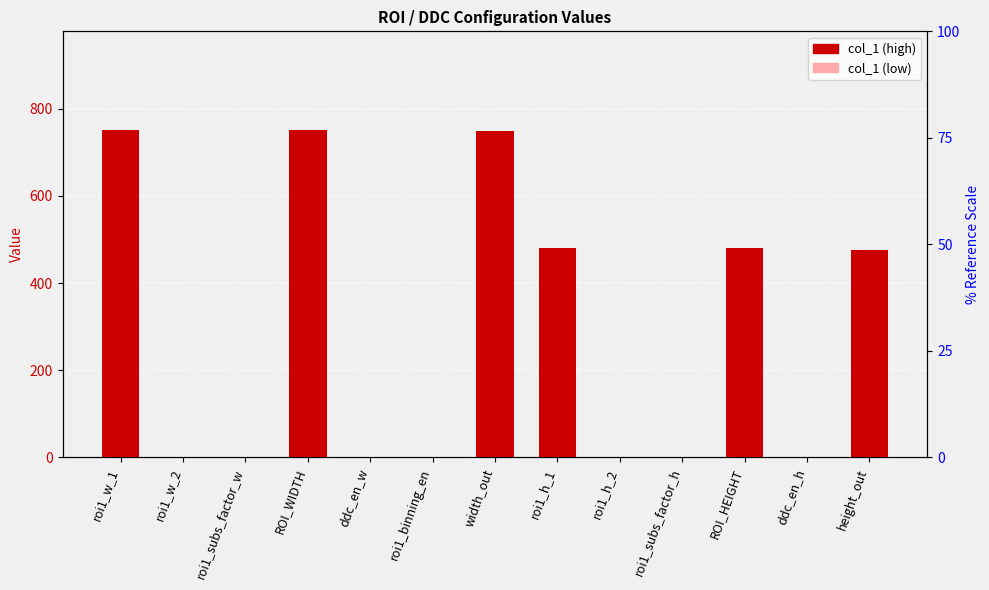

Between roi1_w_2 and ddc_en_w, which is larger?

ddc_en_w